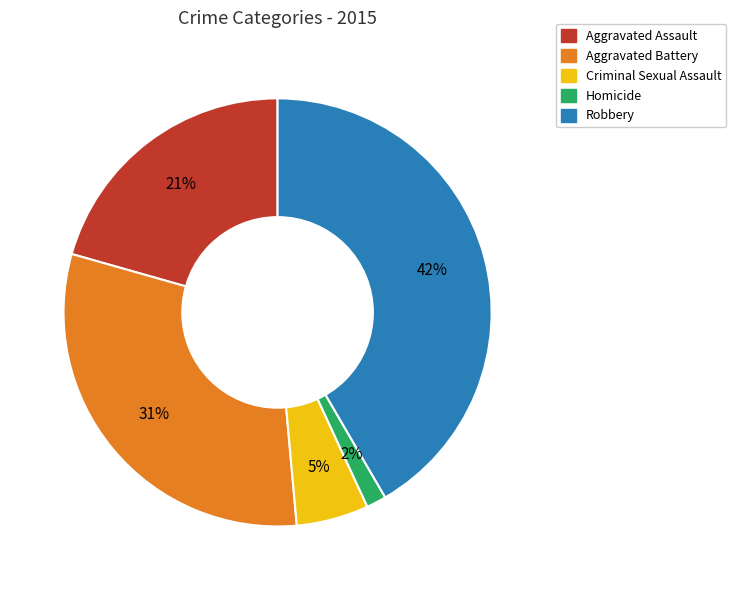

Rank the categories by value from highest to lowest.

Robbery, Aggravated Battery, Aggravated Assault, Criminal Sexual Assault, Homicide